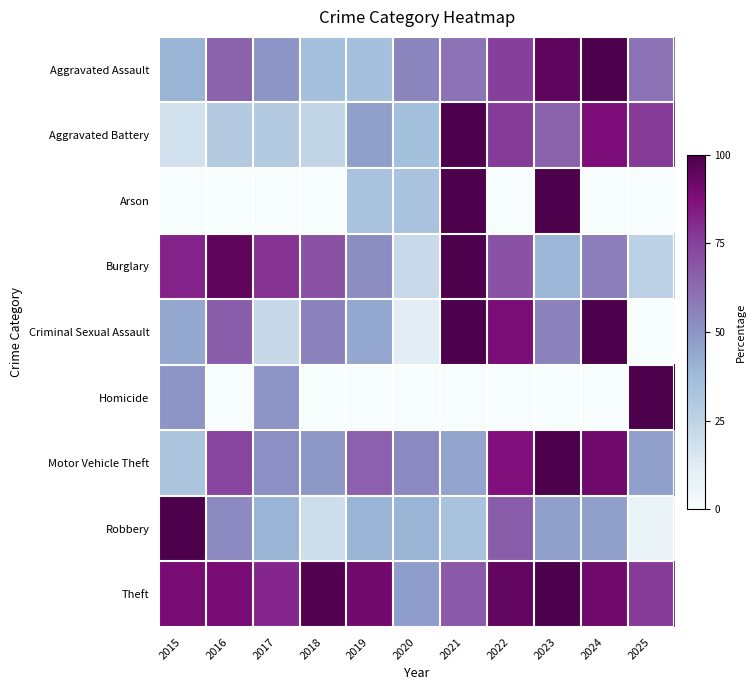

Reading left to right, what are all the values shown in this chart?

Aggravated Assault: 2015=40.0	2016=65.0	2017=50.0	2018=35.0	2019=35.0	2020=55.0	2021=60.0	2022=75.0	2023=95.0	2024=100.0	2025=60.0
Aggravated Battery: 2015=17.6	2016=29.4	2017=29.4	2018=23.5	2019=47.1	2020=35.3	2021=100.0	2022=76.5	2023=64.7	2024=88.2	2025=76.5
Arson: 2015=0.0	2016=0.0	2017=0.0	2018=0.0	2019=33.3	2020=33.3	2021=100.0	2022=0.0	2023=100.0	2024=0.0	2025=0.0
Burglary: 2015=82.6	2016=95.7	2017=78.3	2018=69.6	2019=52.2	2020=21.7	2021=100.0	2022=69.6	2023=39.1	2024=56.5	2025=26.1
Criminal Sexual Assault: 2015=44.4	2016=66.7	2017=22.2	2018=55.6	2019=44.4	2020=11.1	2021=100.0	2022=88.9	2023=55.6	2024=100.0	2025=0.0
Homicide: 2015=50.0	2016=0.0	2017=50.0	2018=0.0	2019=0.0	2020=0.0	2021=0.0	2022=0.0	2023=0.0	2024=0.0	2025=100.0
Motor Vehicle Theft: 2015=32.3	2016=73.7	2017=51.9	2018=48.9	2019=65.4	2020=53.4	2021=45.1	2022=87.2	2023=100.0	2024=91.7	2025=46.6
Robbery: 2015=100.0	2016=53.3	2017=40.0	2018=20.0	2019=40.0	2020=40.0	2021=33.3	2022=66.7	2023=46.7	2024=46.7	2025=6.7
Theft: 2015=89.4	2016=89.1	2017=81.4	2018=98.2	2019=90.9	2020=47.5	2021=67.6	2022=94.4	2023=100.0	2024=91.4	2025=76.5